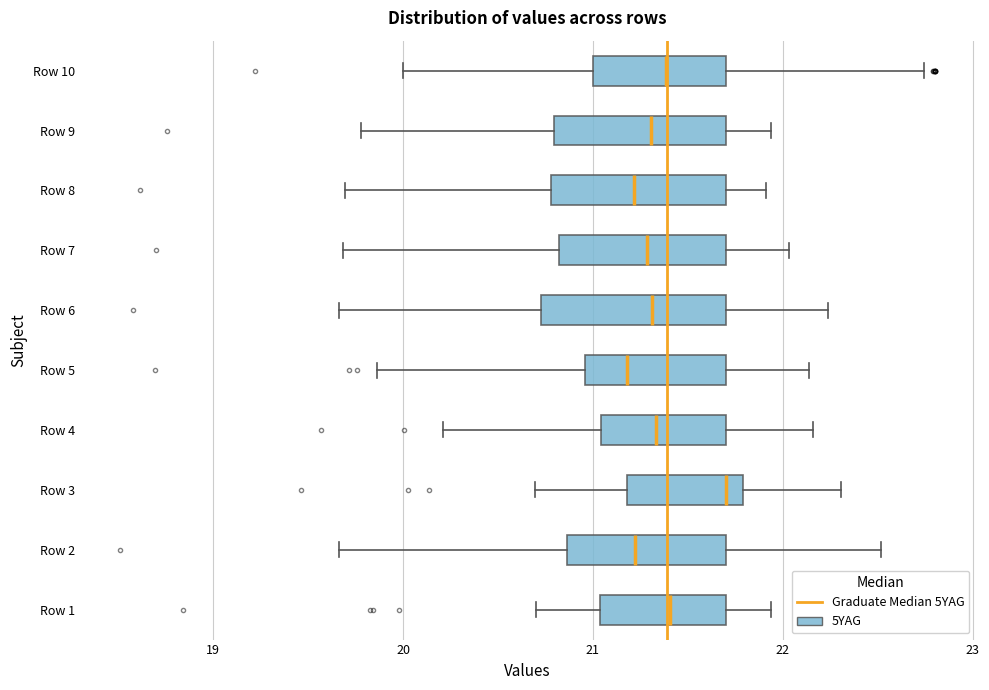

Reading bottom to top, transcribe this box plot: for each box, give where its median line is, the range the box spans, and where its two whiskers end, as read against the x-axis. The values are not printed on the chart, so give them approximately, as read against the axis.

Row 1: median 21.4, box 21.0 to 21.7, whiskers 20.7 to 21.9
Row 2: median 21.2, box 20.9 to 21.7, whiskers 19.7 to 22.5
Row 3: median 21.7, box 21.2 to 21.8, whiskers 20.7 to 22.3
Row 4: median 21.3, box 21.0 to 21.7, whiskers 20.2 to 22.2
Row 5: median 21.2, box 21.0 to 21.7, whiskers 19.9 to 22.1
Row 6: median 21.3, box 20.7 to 21.7, whiskers 19.7 to 22.2
Row 7: median 21.3, box 20.8 to 21.7, whiskers 19.7 to 22.0
Row 8: median 21.2, box 20.8 to 21.7, whiskers 19.7 to 21.9
Row 9: median 21.3, box 20.8 to 21.7, whiskers 19.8 to 21.9
Row 10: median 21.4, box 21.0 to 21.7, whiskers 20.0 to 22.7